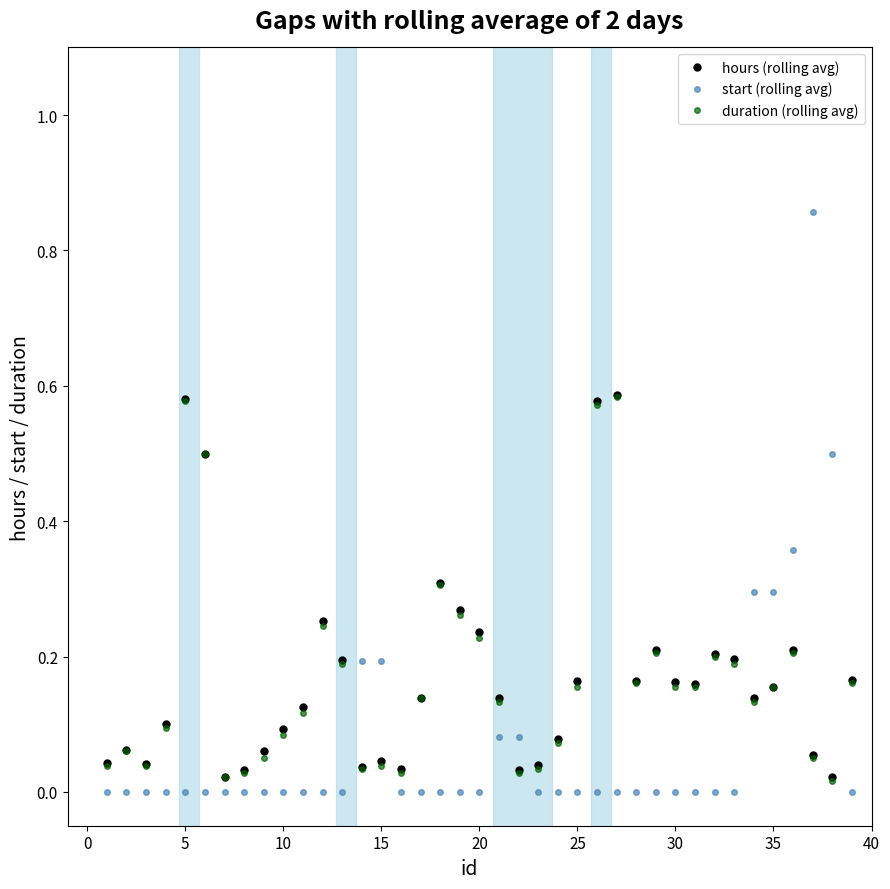

The value of hours (rolling avg) at 17 is 0.1. True or false?

True